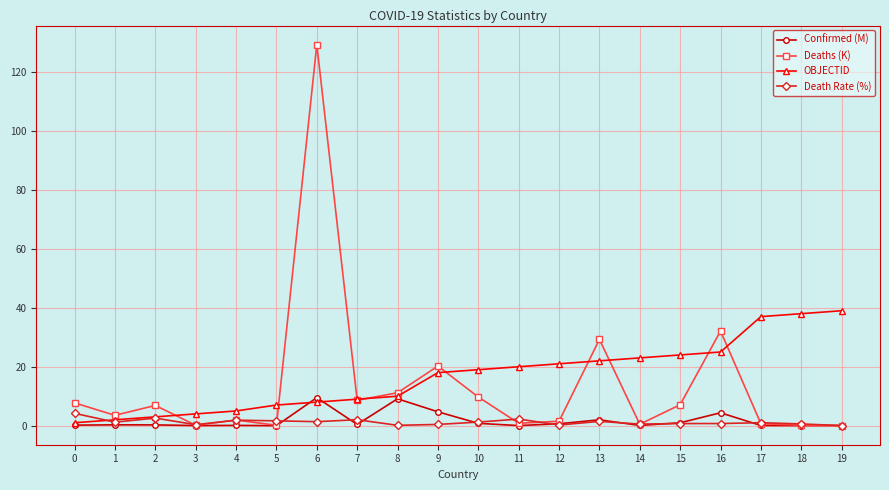

At which category is the sum across all series the highest?

6